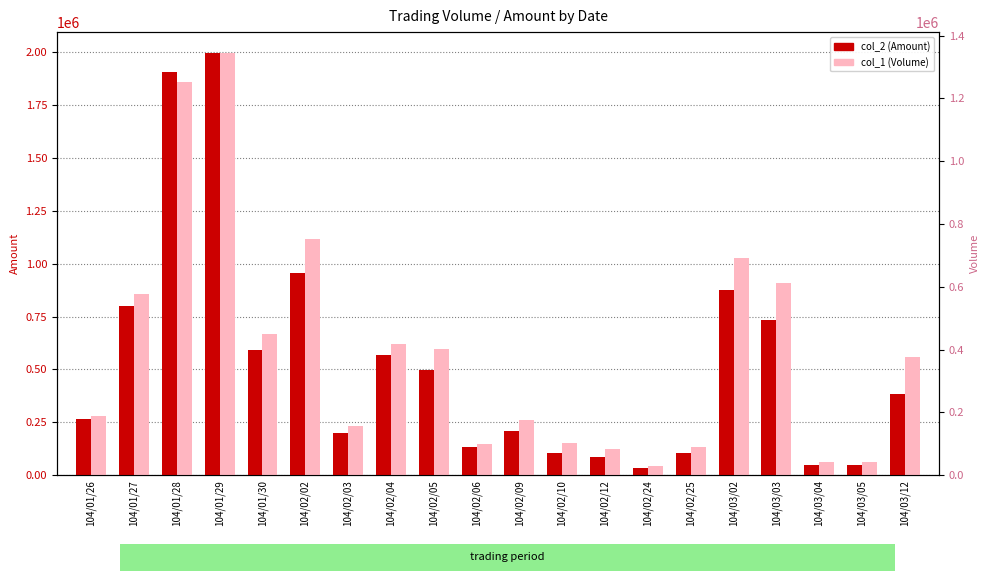

Reading left to right, extract all data points from this chart.

col_2 (Amount): 104/01/26=266750	104/01/27=800300	104/01/28=1908690	104/01/29=1995240	104/01/30=593810	104/02/02=953750	104/02/03=199320	104/02/04=570170	104/02/05=496270	104/02/06=132000	104/02/09=209710	104/02/10=106080	104/02/12=84840	104/02/24=34800	104/02/25=104400	104/03/02=873200	104/03/03=733480	104/03/04=49610	104/03/05=49610	104/03/12=382490
col_1 (Volume): 104/01/26=188000	104/01/27=578000	104/01/28=1253000	104/01/29=1344000	104/01/30=450000	104/02/02=751000	104/02/03=158000	104/02/04=417000	104/02/05=401000	104/02/06=100000	104/02/09=177000	104/02/10=103000	104/02/12=84000	104/02/24=30000	104/02/25=90000	104/03/02=691000	104/03/03=611000	104/03/04=41000	104/03/05=41000	104/03/12=375000